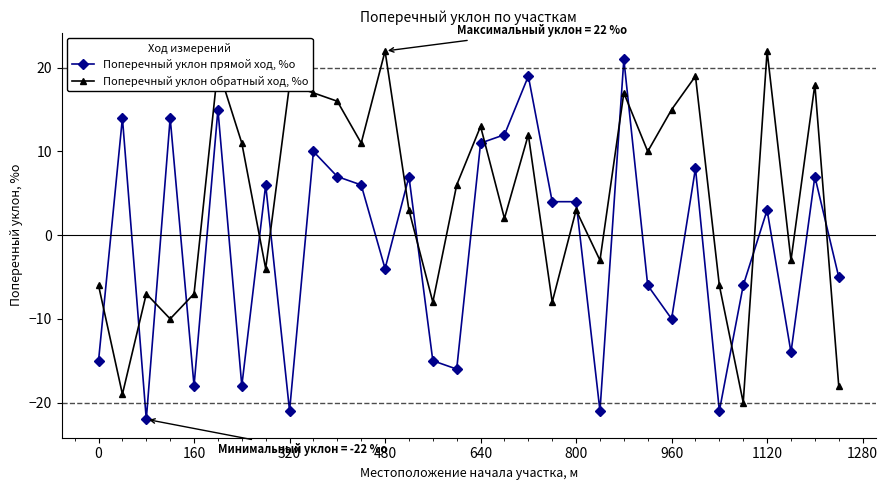

What is the maximum value shown in the chart?

22